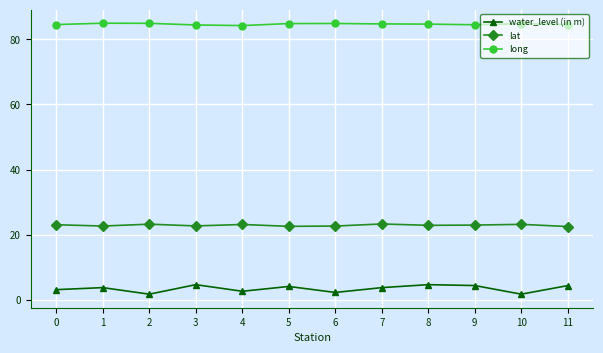

How many interior local valleys does the water_level (in m) series have?

4